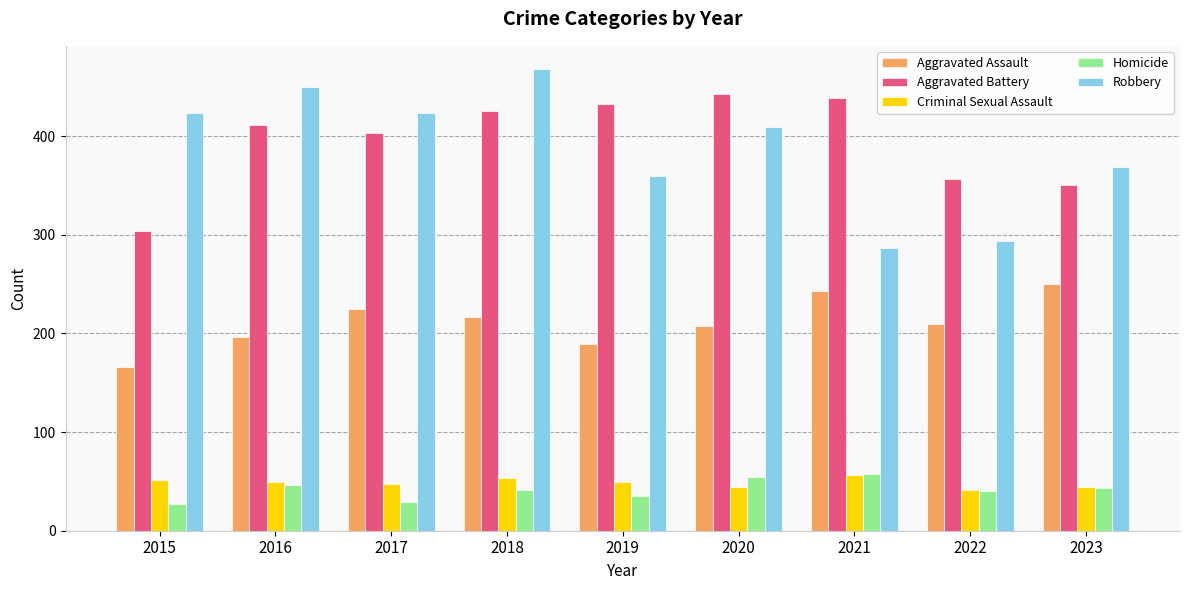

What is the value of the Homicide bar at the 9th from the left?

43